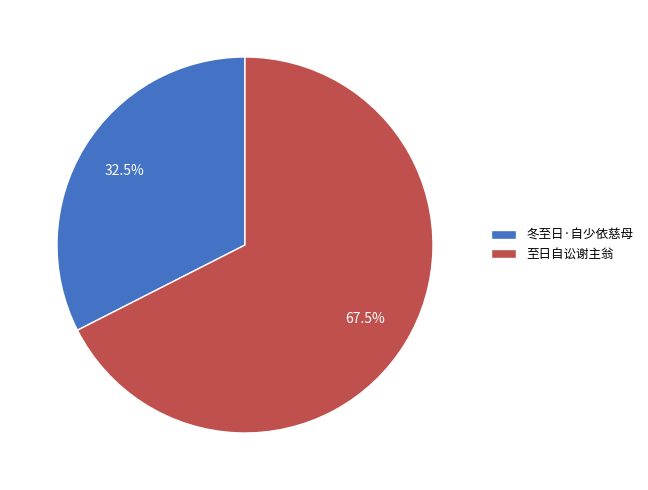

Which category accounts for the majority?

至日自讼谢主翁